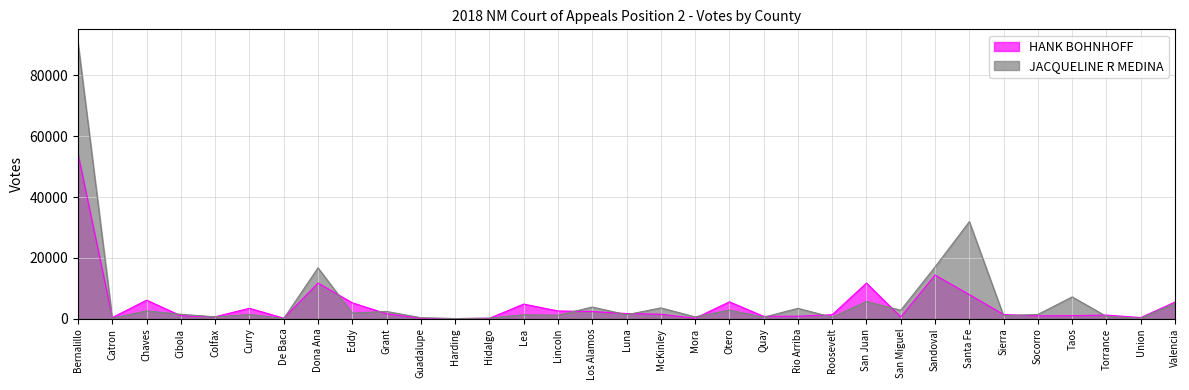

How many values in the JACQUELINE R MEDINA series exceed 1425?

16